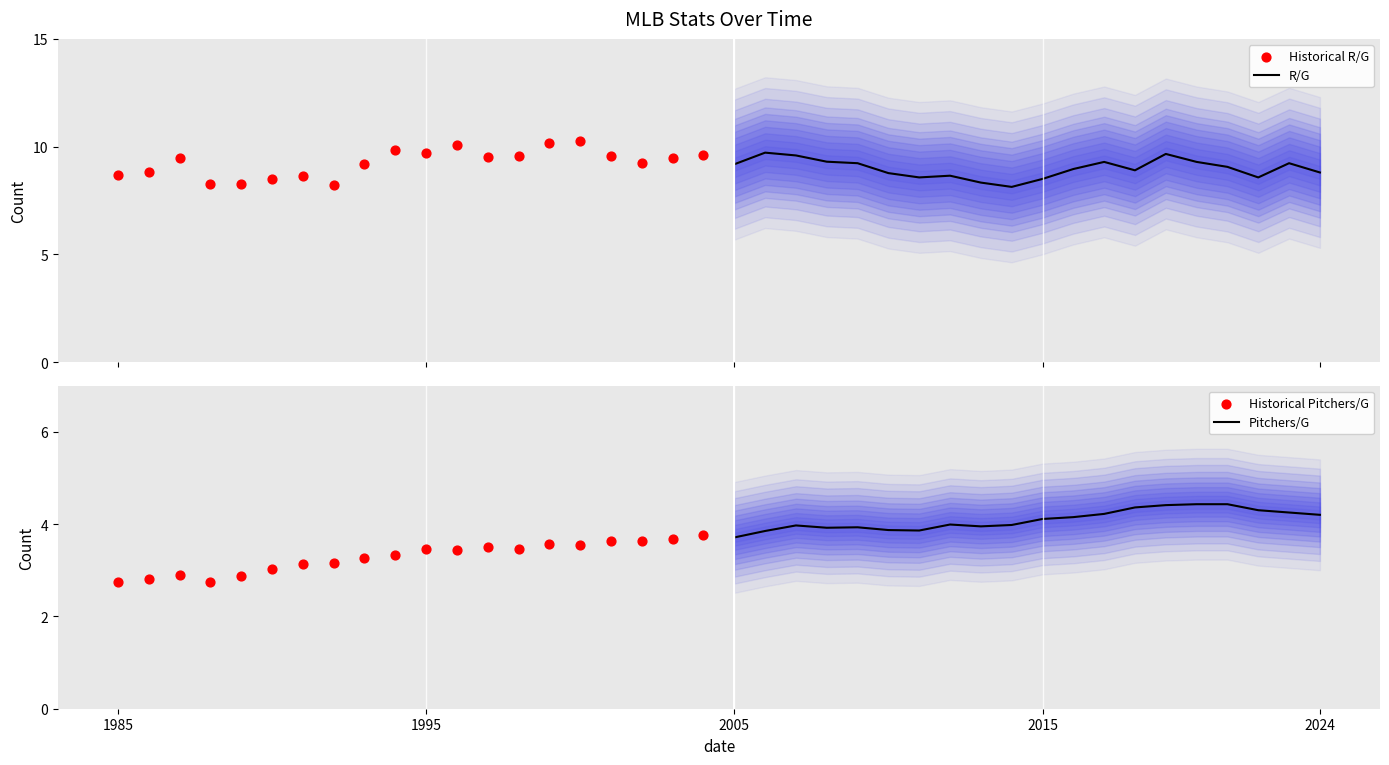

True or false: Pitchers/G has a value of 4.2 at 2024.

True